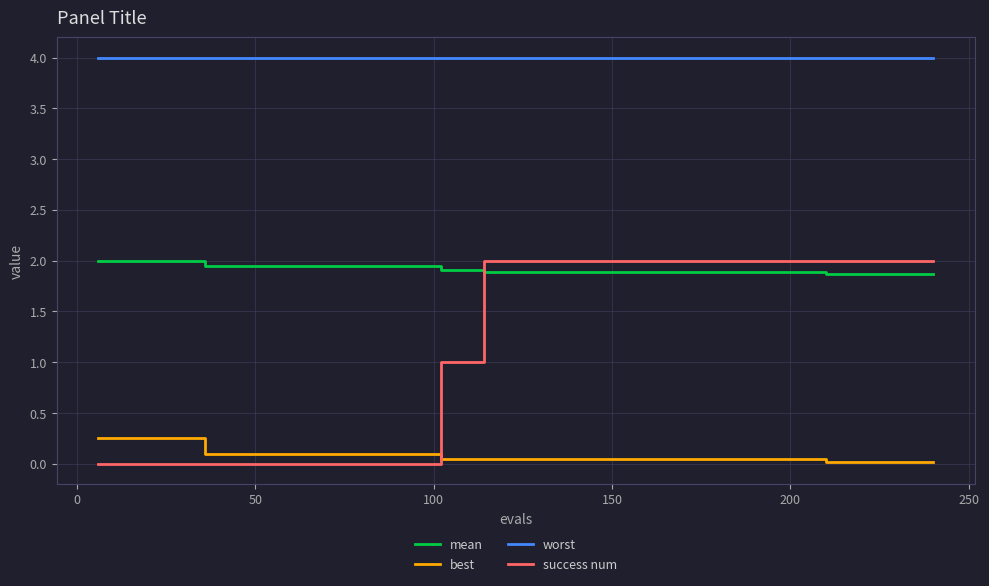

Which series has the largest total across all categories?

worst